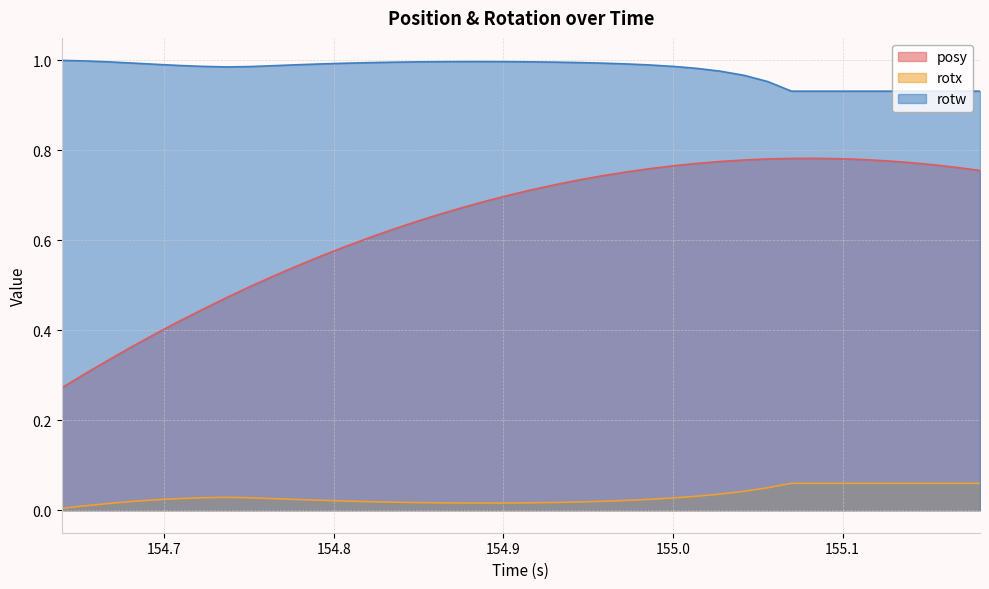

Which series has the largest total across all categories?

rotw